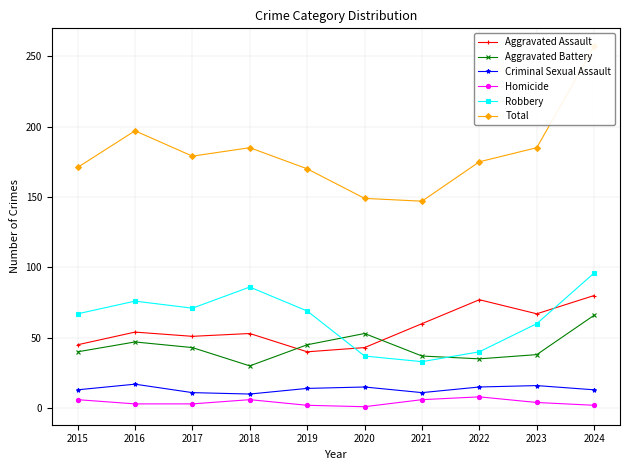

Is the value of Aggravated Assault at 2021 greater than the value of Aggravated Battery at 2015?

Yes